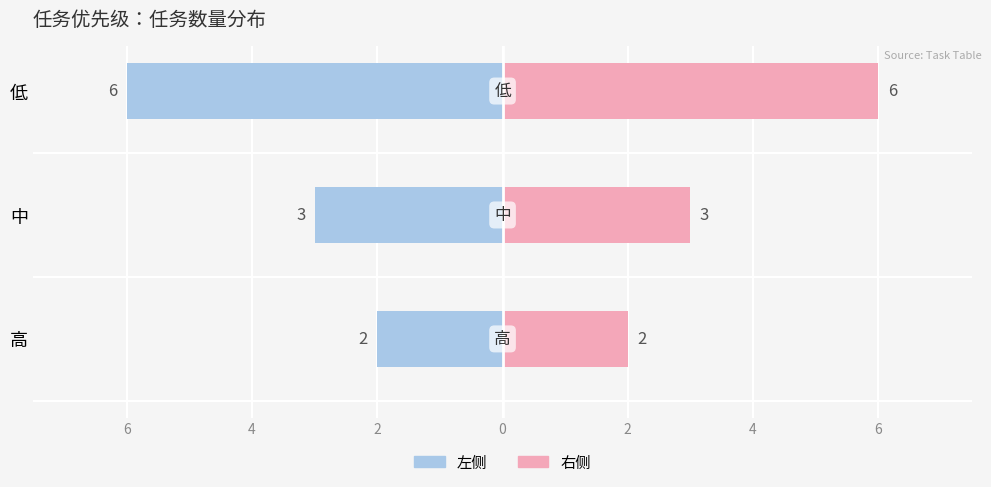

What is the value of the 任务数量(右) bar at the 3rd from the left?

6